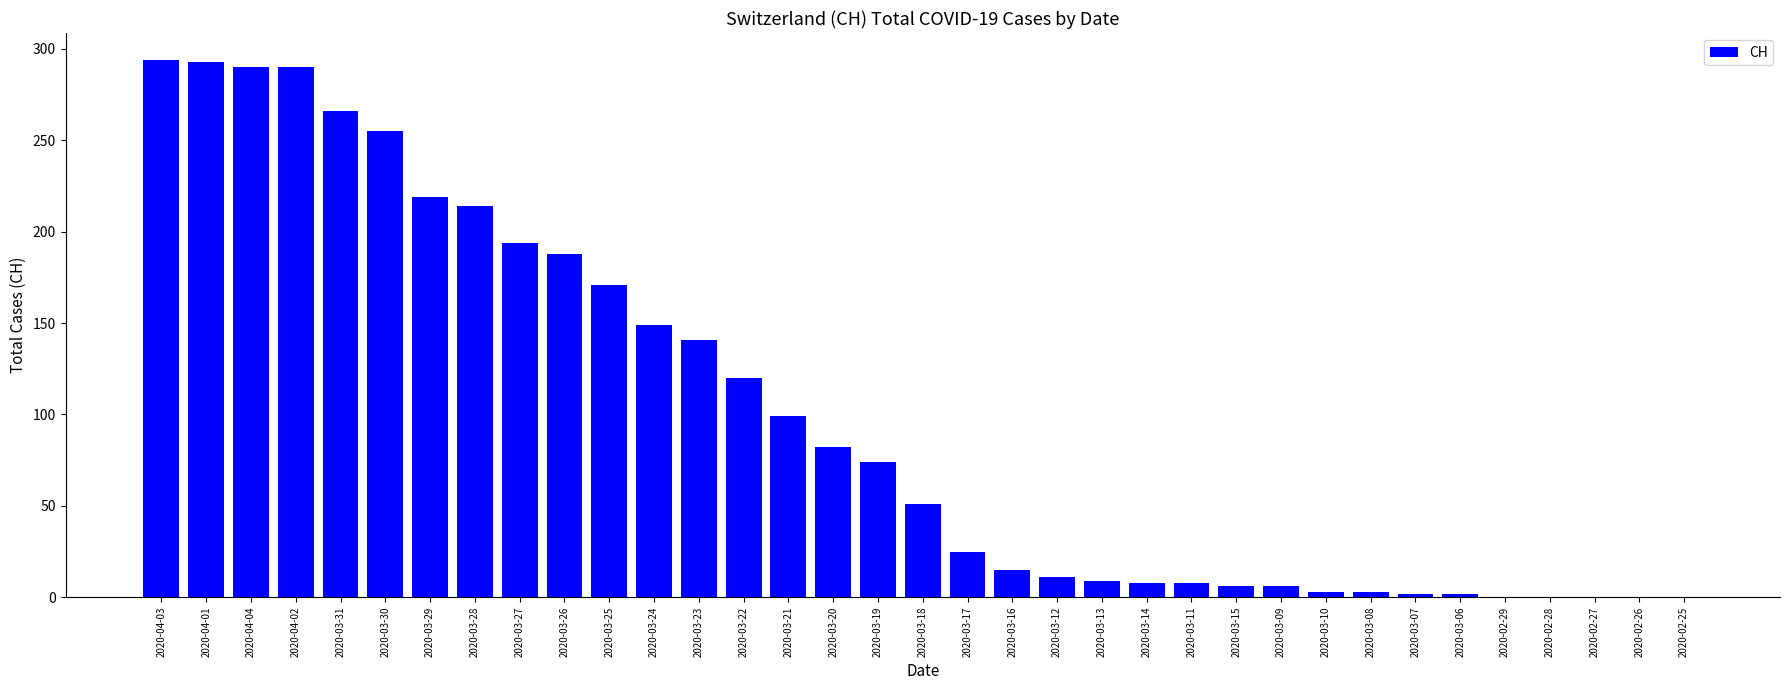

What is the sum of all values?

3488